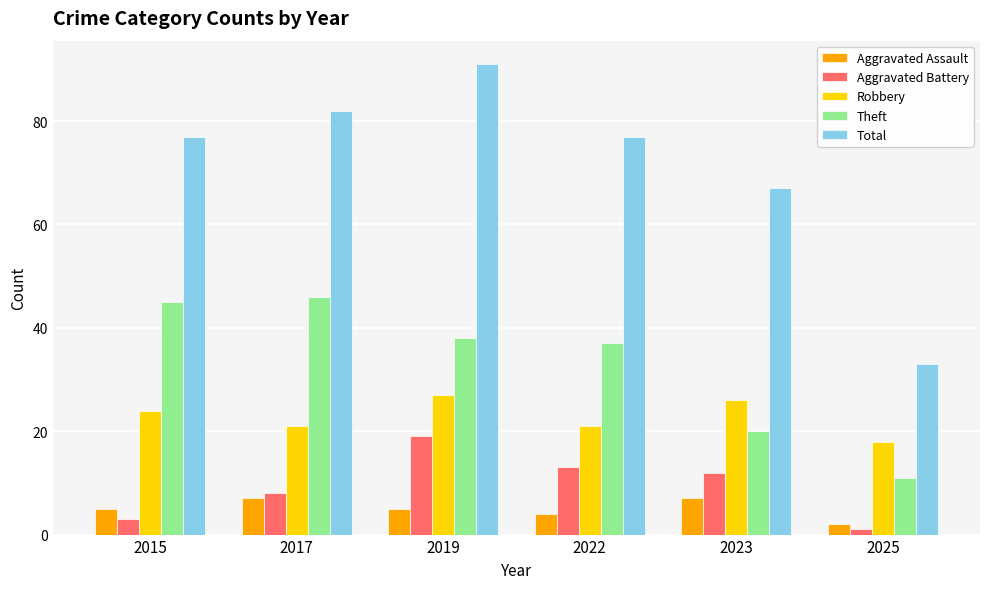

The Theft series shows 27 at 2015. True or false?

False